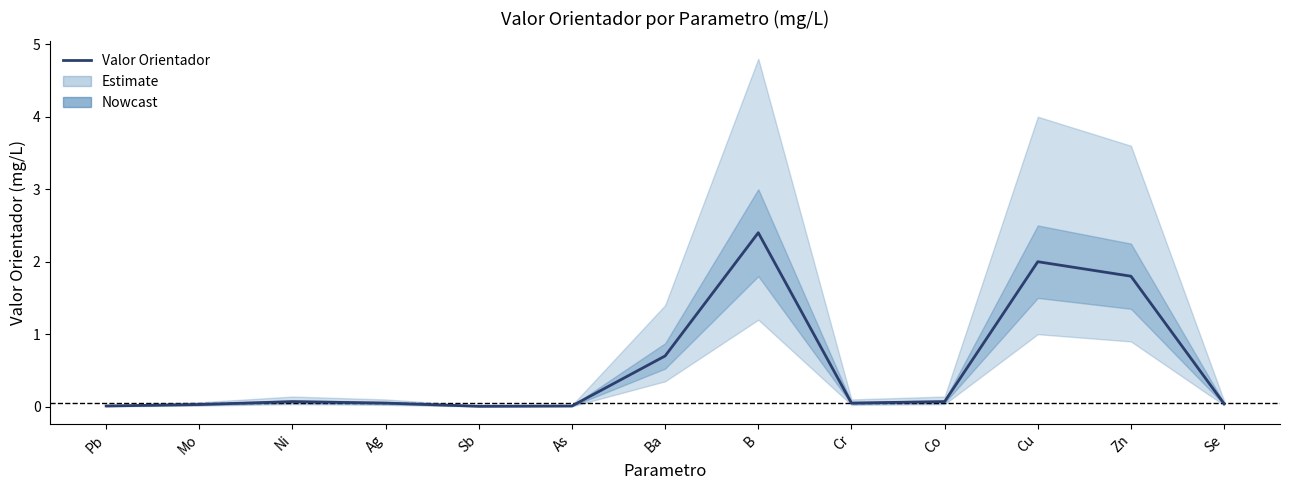

At which category does the data reach its first local peak?

Ni